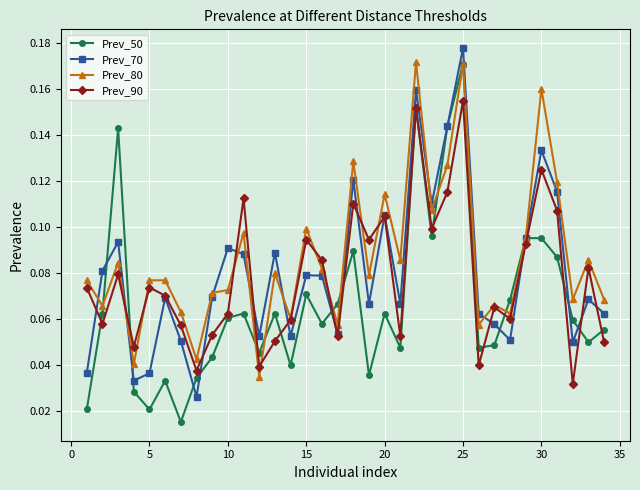

At how many categories does at least one series exceed 0?

34